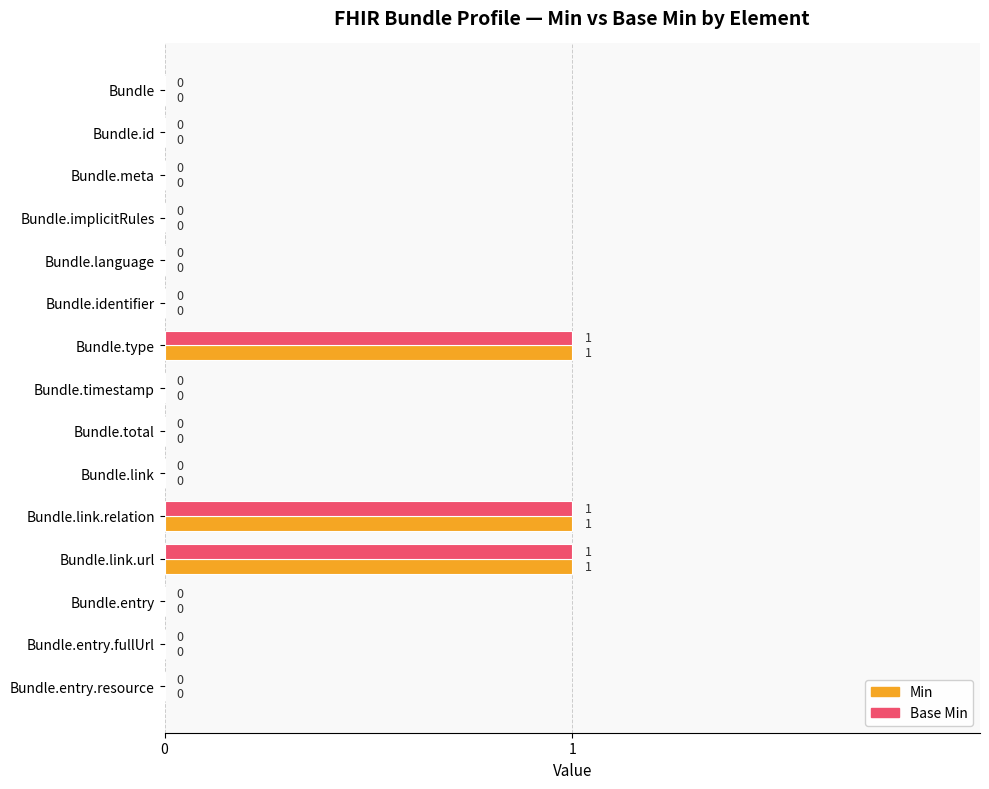

Is it true that Base Min equals 0 at Bundle.language?

True